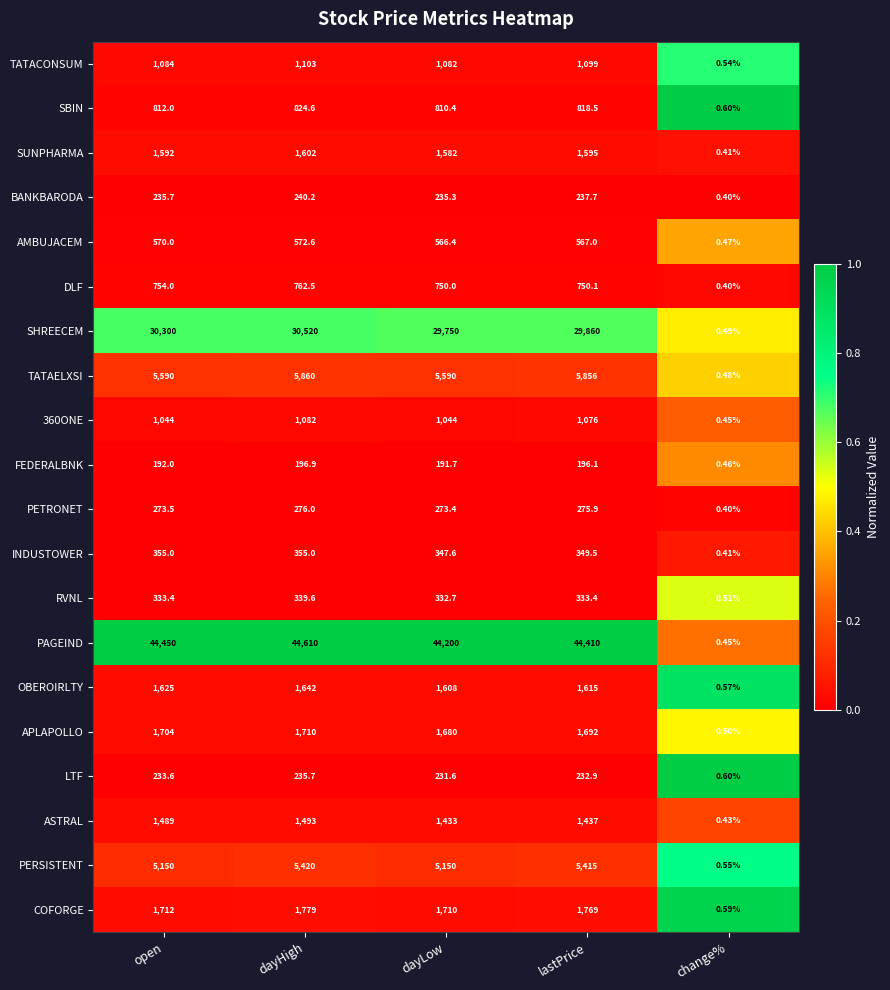

Which series has the largest total across all categories?

PAGEIND